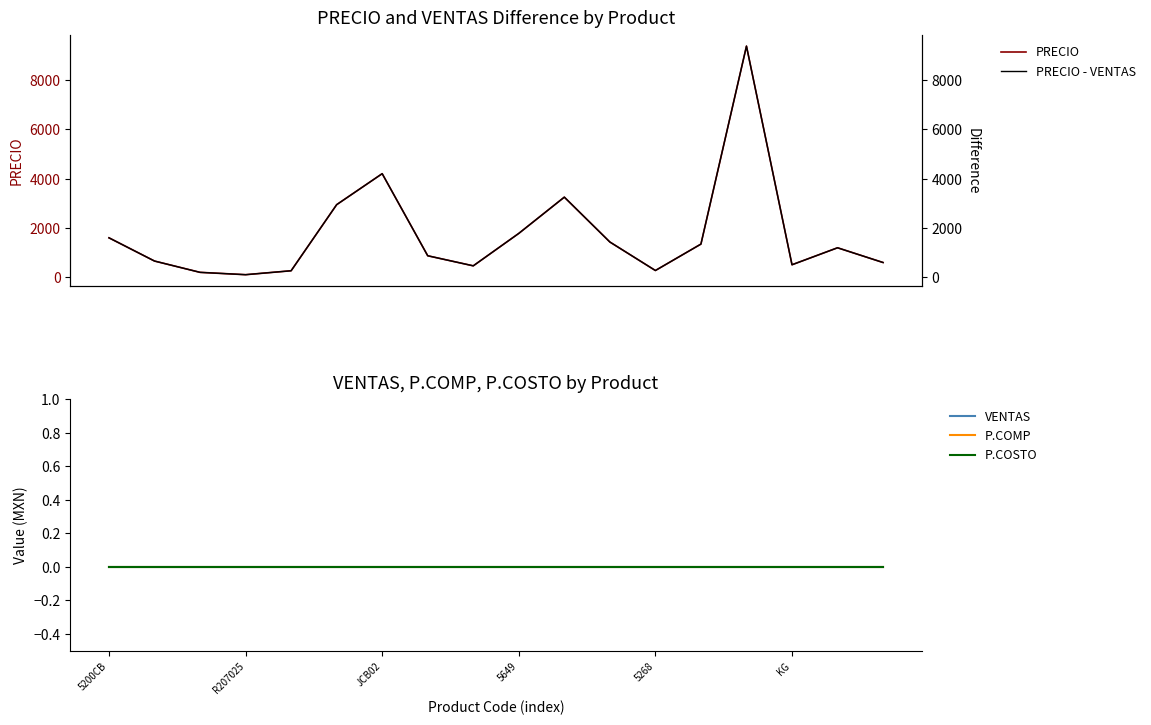

What is the difference between the PRECIO values at 12 and 17?

325